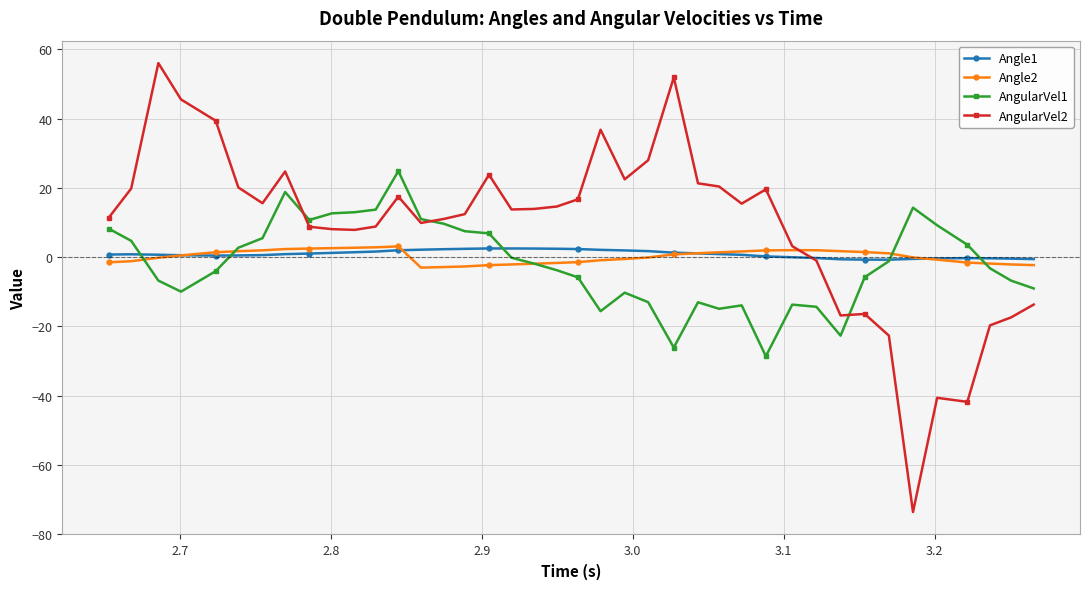

True or false: Angle1 has more than 0 interior local peaks.

True